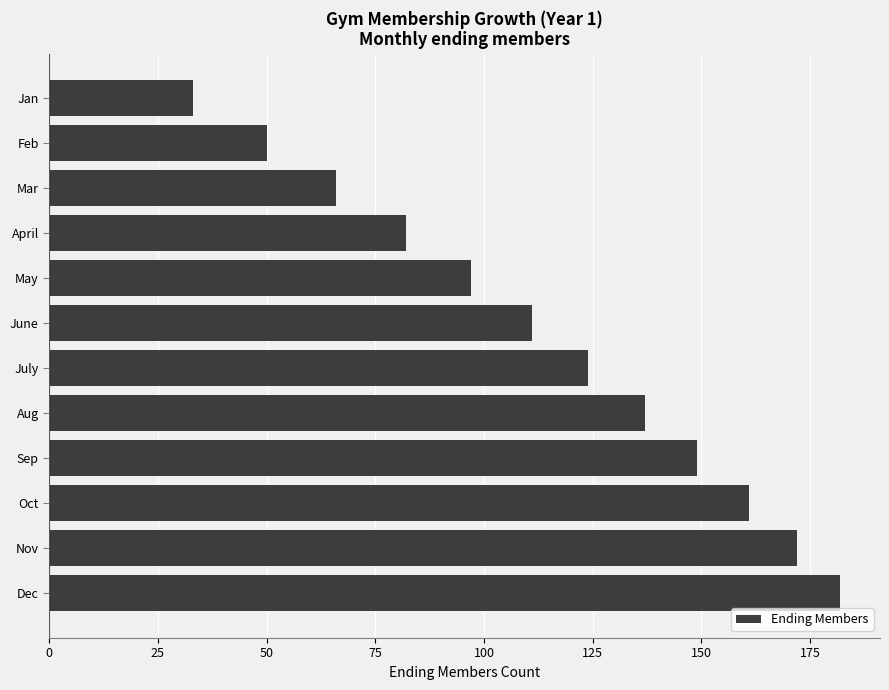

Rank the categories by value from lowest to highest.

Jan, Feb, Mar, April, May, June, July, Aug, Sep, Oct, Nov, Dec